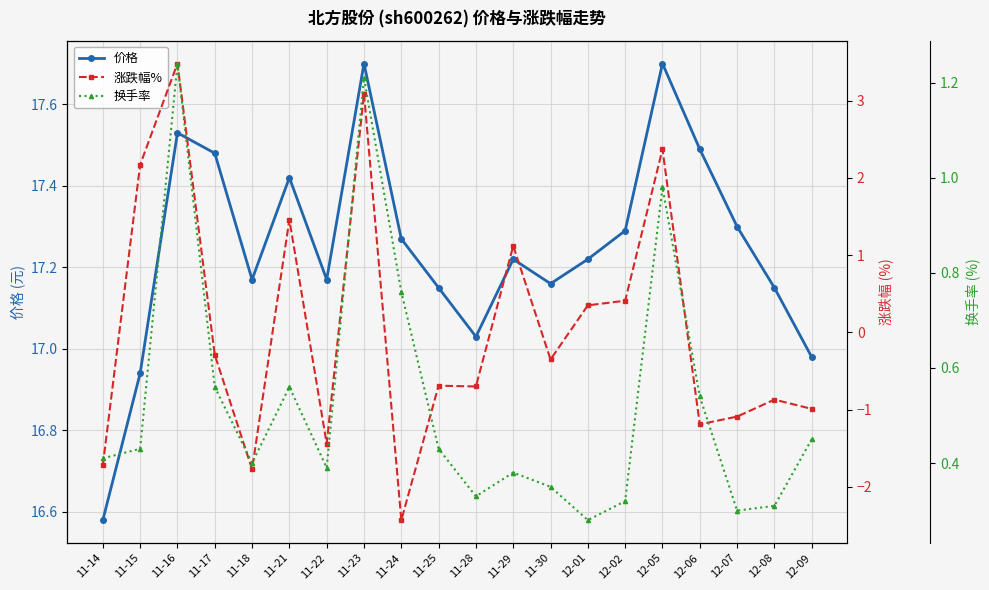

What is the minimum value shown in the chart?

-2.4